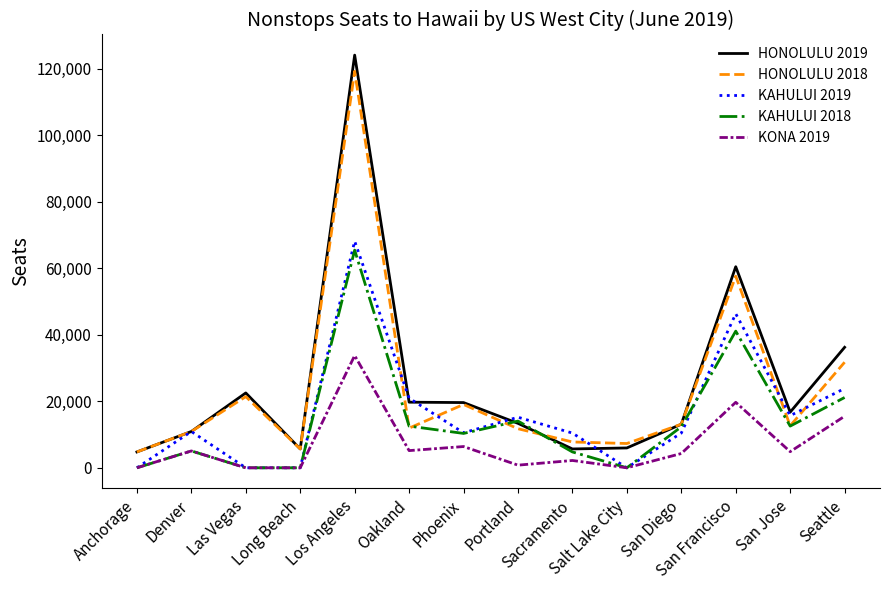

After their last crossing, which series has the higher values: KAHULUI 2019 or HONOLULU 2018?

HONOLULU 2018